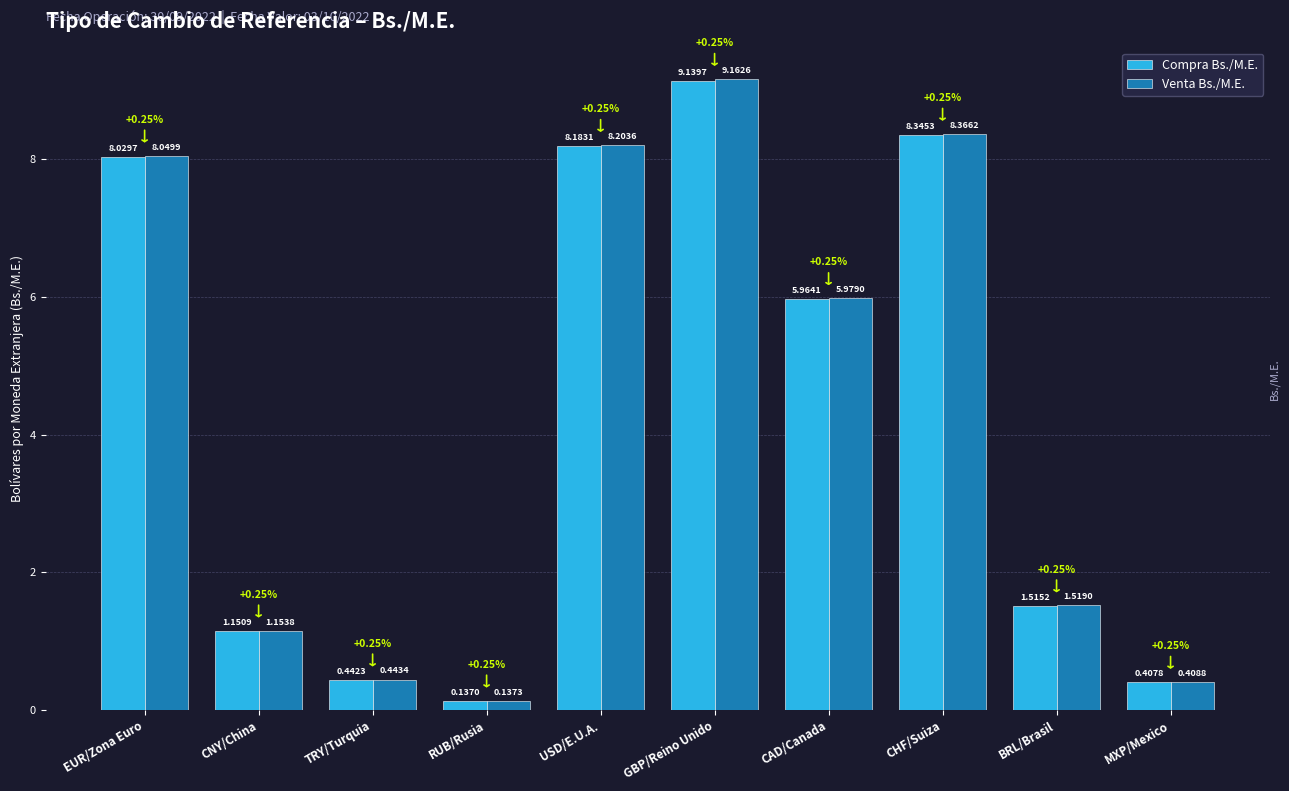

At which label does Compra Bs./M.E. reach its minimum?

RUB/Rusia